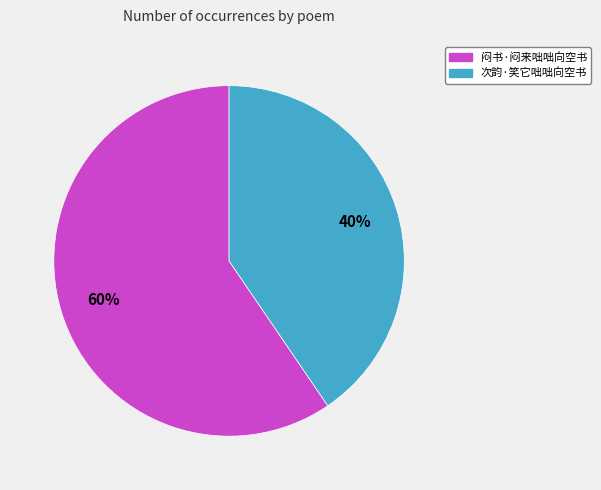

Do 闷书·闷来咄咄向空书 and 次韵·笑它咄咄向空书 together represent more than half of the pie?

Yes